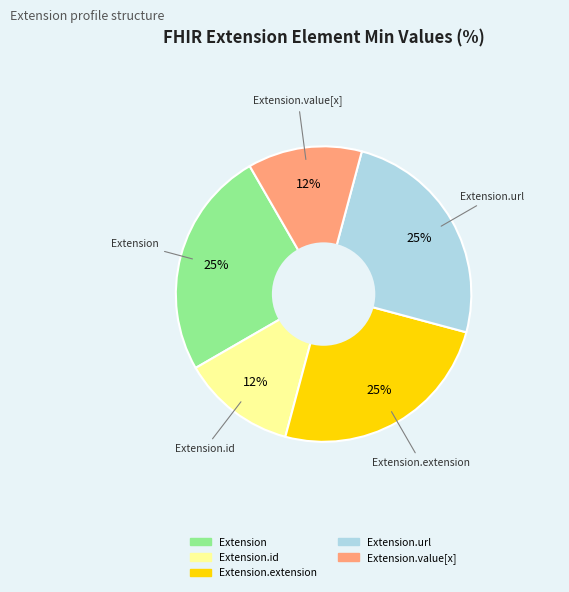

How many segments does this pie chart have?

5